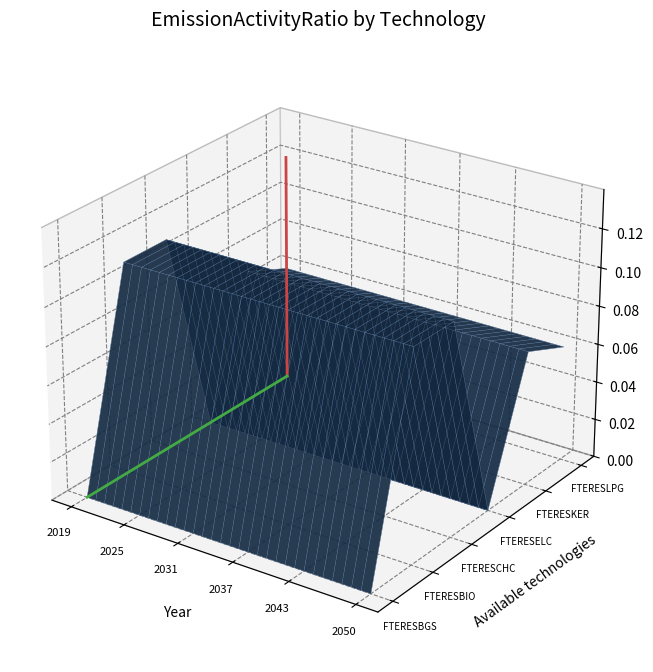

At how many categories does at least one series exceed 0?

32